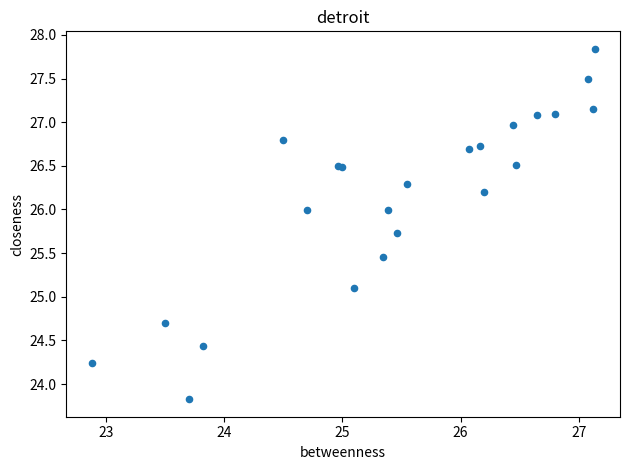

What Y value in the scatter plot is closest to 25?

25.1